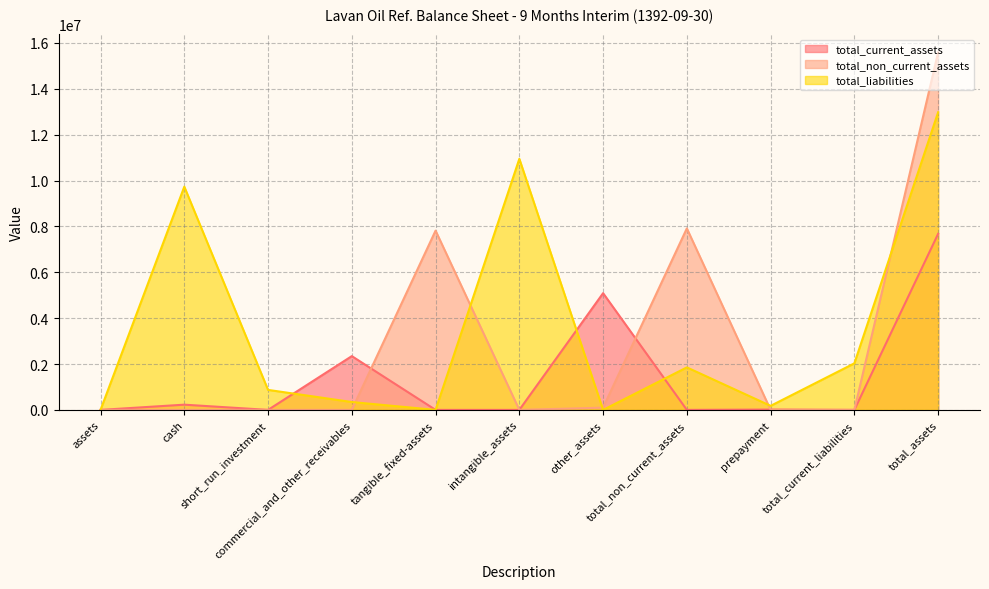

Which series has the largest total across all categories?

total_liabilities